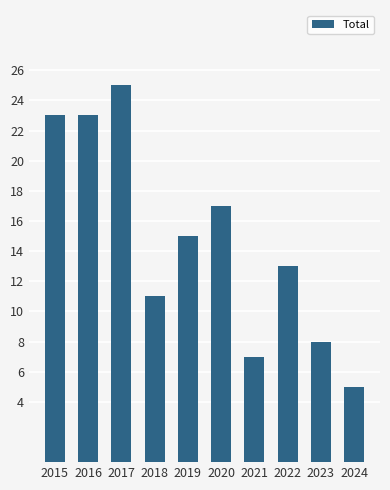

True or false: the data shows 13 at 2022.

True